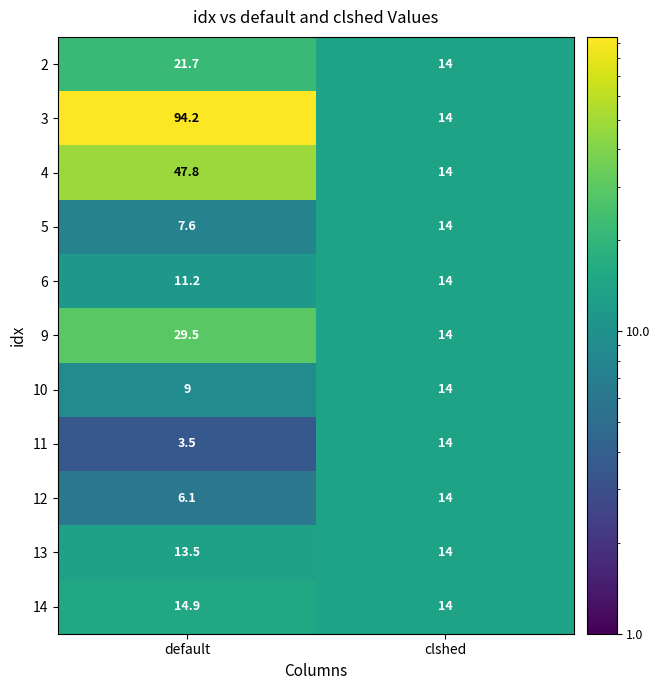

Which label corresponds to the smallest value in the chart?

default